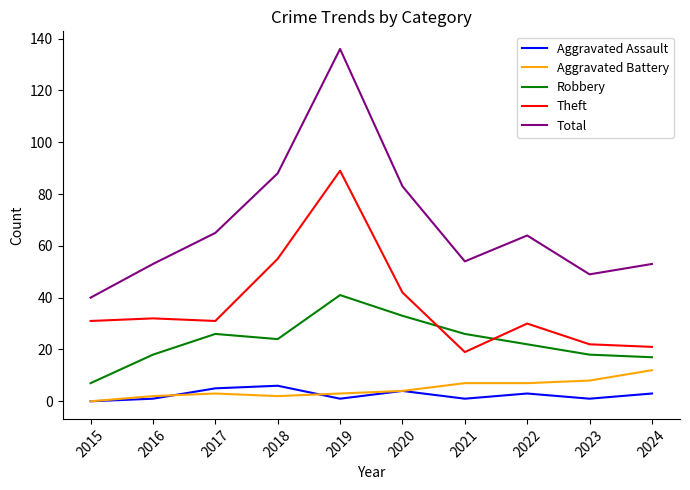

Which category has the highest value across all series?

2019